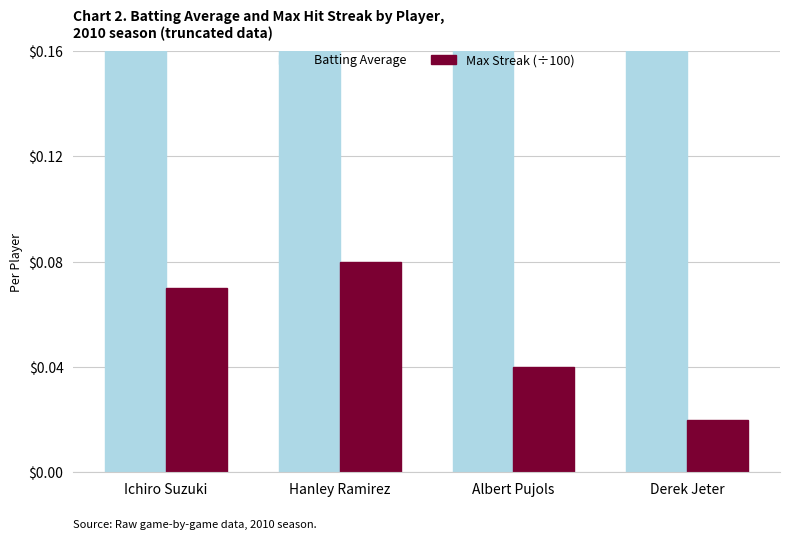

What is the difference between the Max Streak (÷100) values at Derek Jeter and Ichiro Suzuki?

0.1